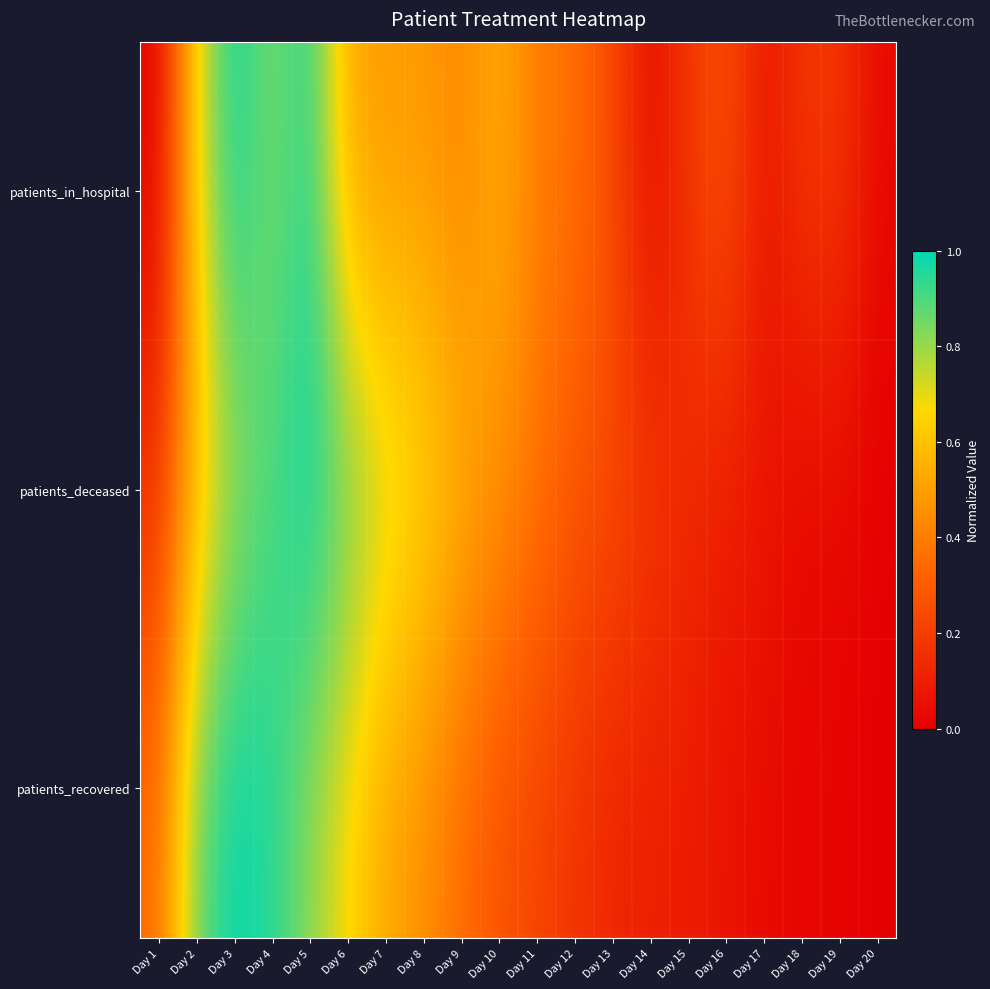

What is the total value across all series at Day 3?

2.8